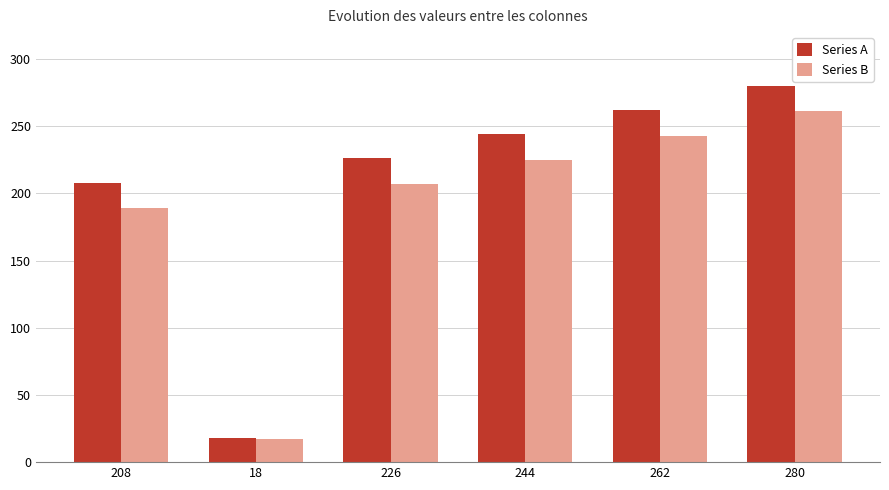

True or false: Series B has a value of 358 at 280.

False